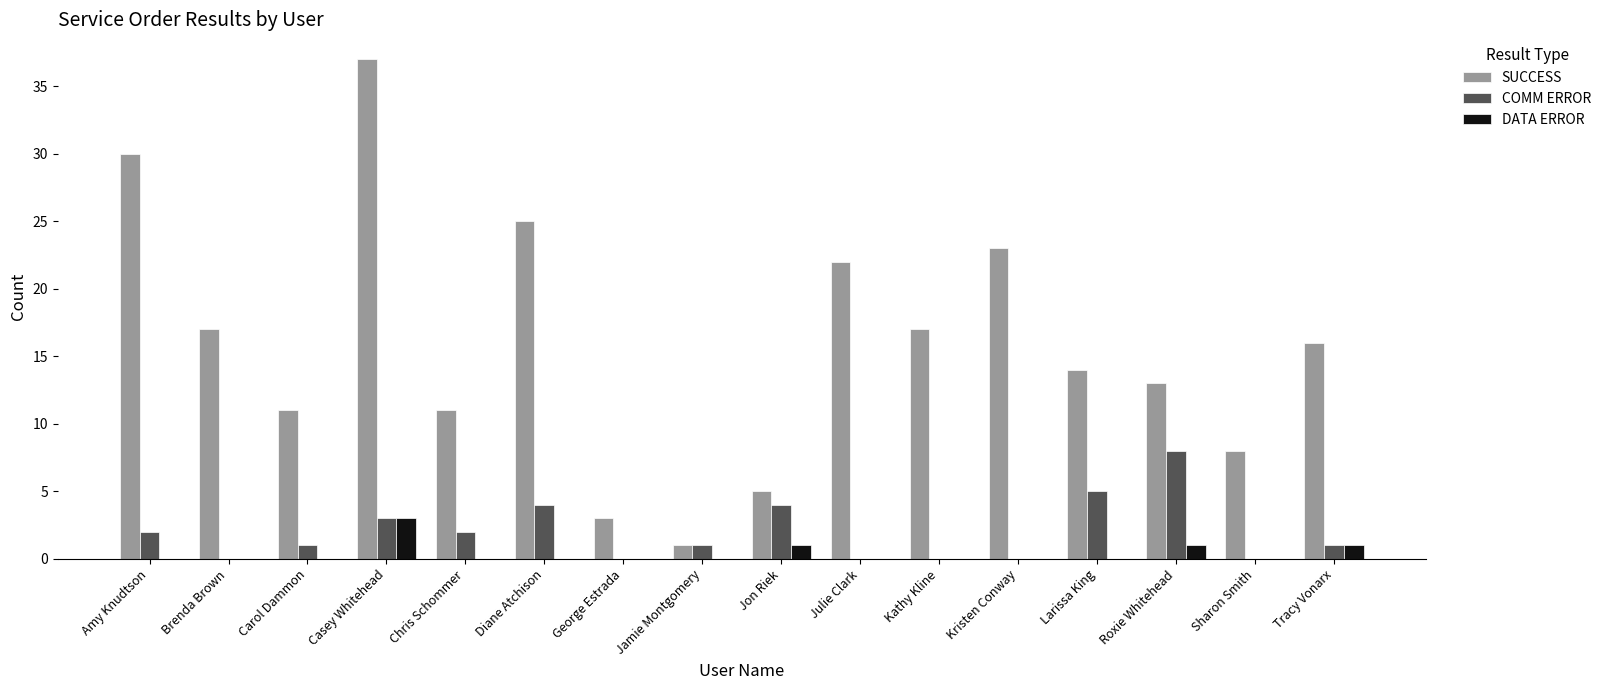

Which series changed the most between Jamie Montgomery and Jon Riek?

SUCCESS